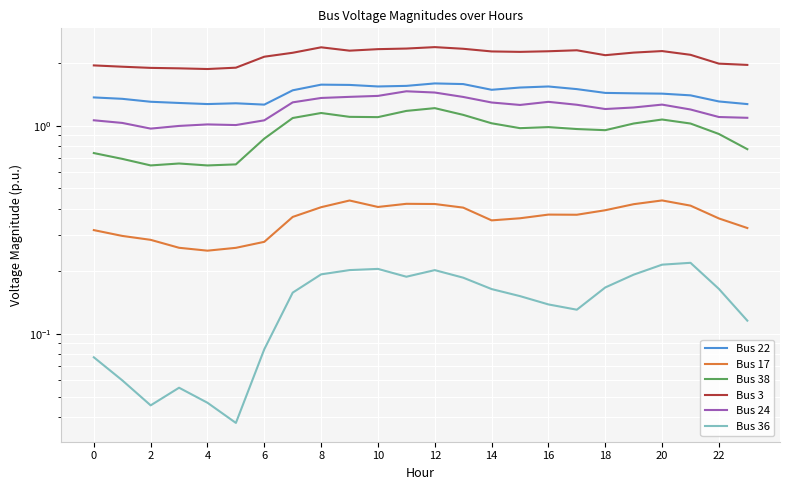

What is the average value of the Bus 36 series?

0.1